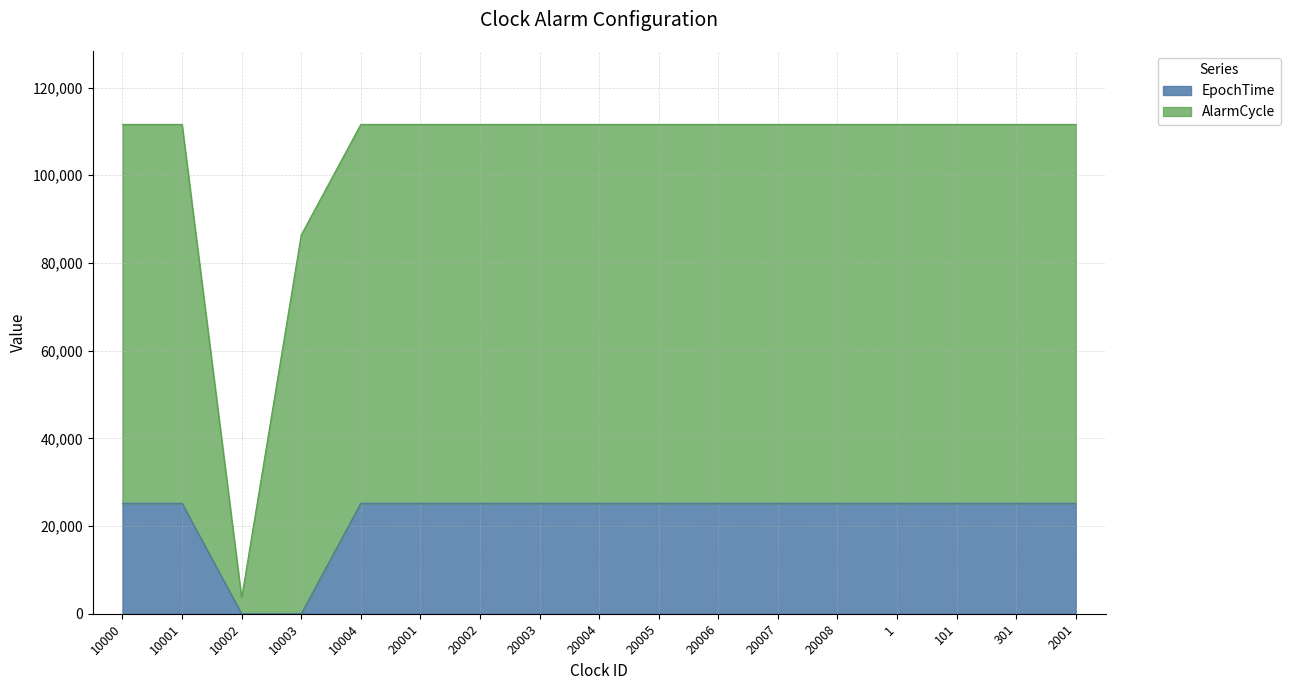

The value at 20001 is 25200. True or false?

True